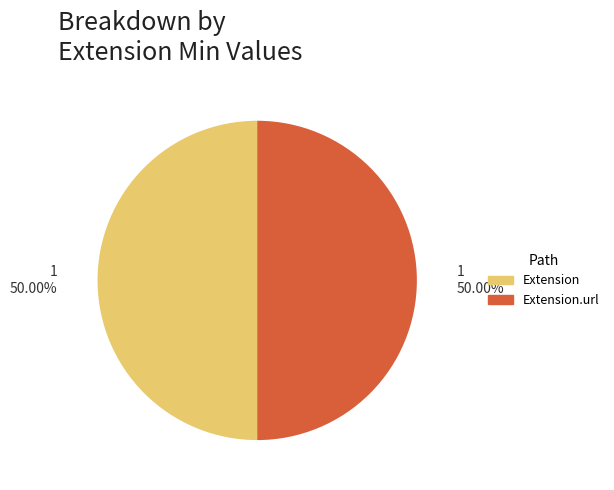

What is the ratio of the value at Extension to the value at Extension.url?

1.0